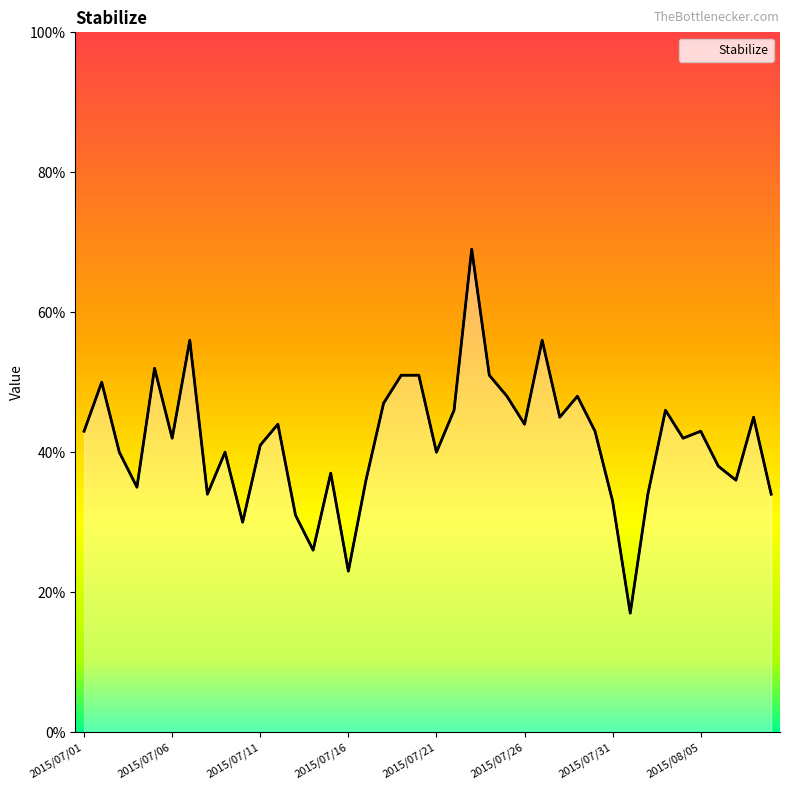

What is the difference between the maximum and minimum values?

52